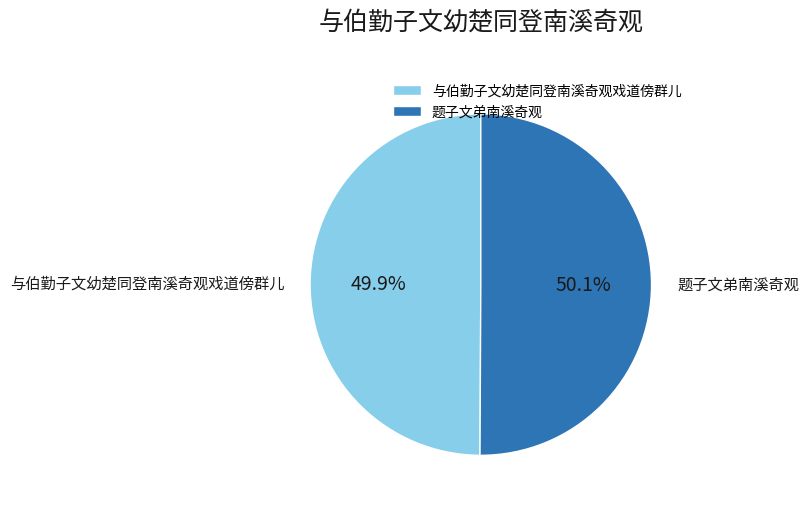

Is the sum of 题子文弟南溪奇观 and 与伯勤子文幼楚同登南溪奇观戏道傍群儿 greater than half?

Yes